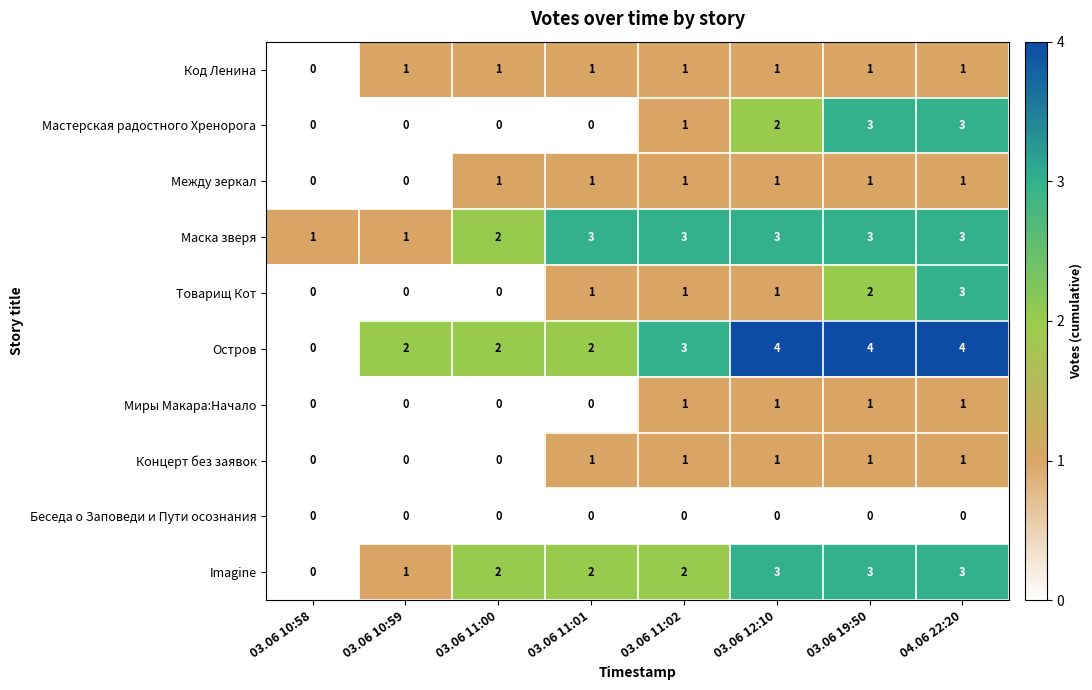

How many Миры Макара:Начало values are between 0 and 1?

8